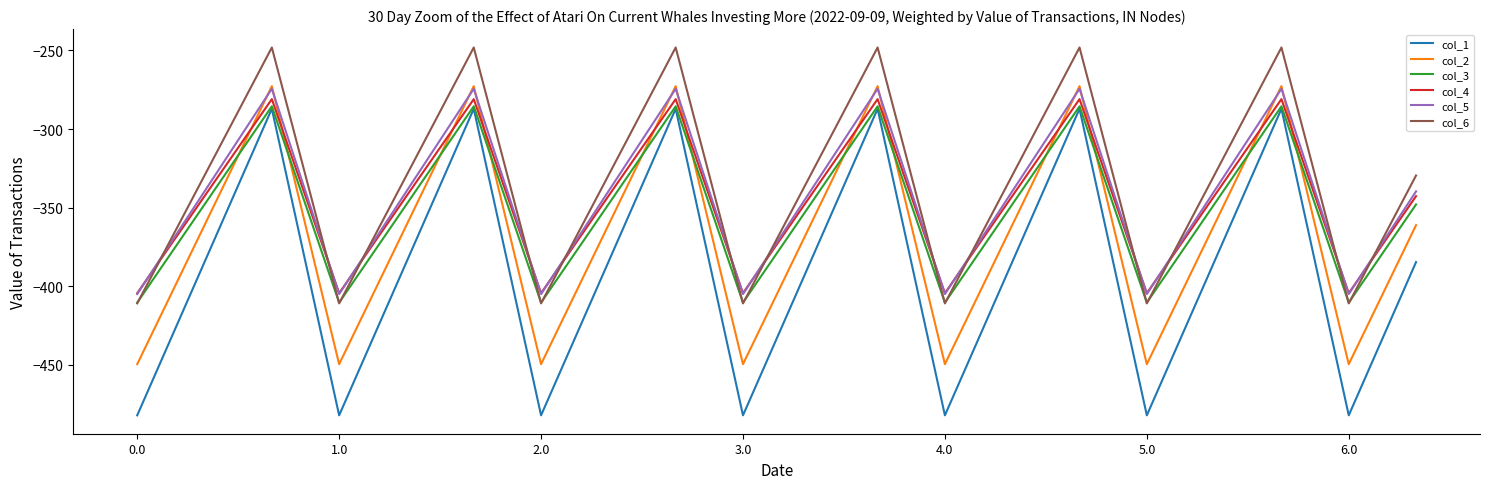

True or false: col_2 and col_1 cross at least once.

False